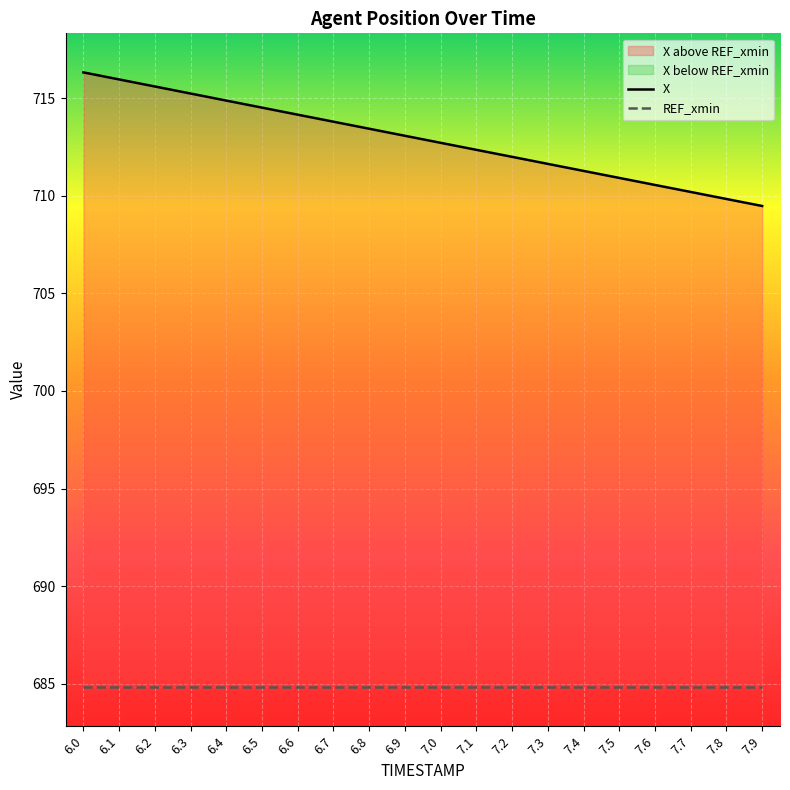

What position from the right is 7.3?

7